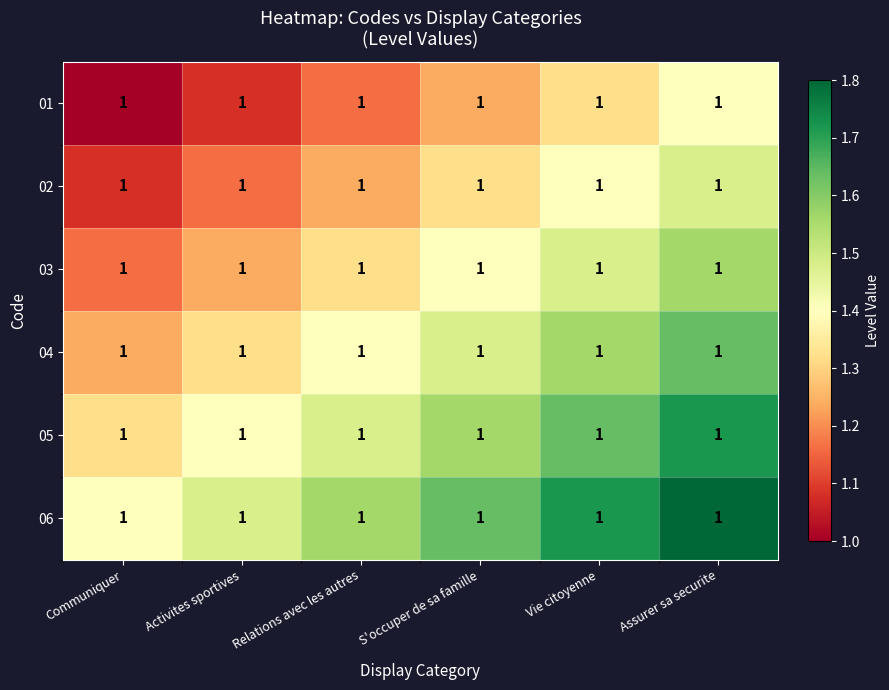

What is the difference between the maximum and minimum values in the 06 series?

0.4